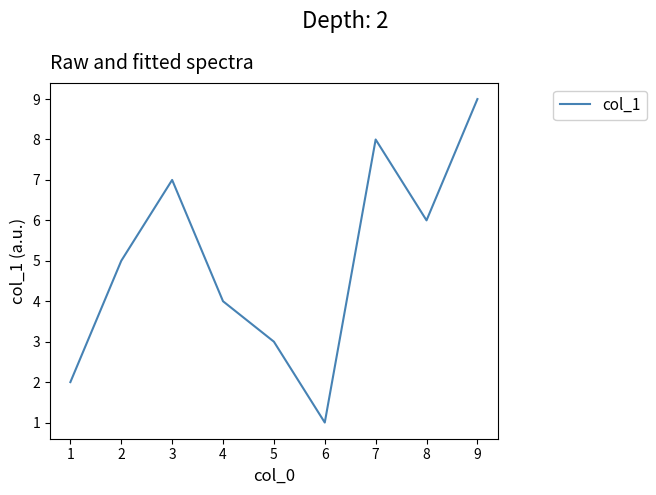

How many lines are shown in the chart?

1